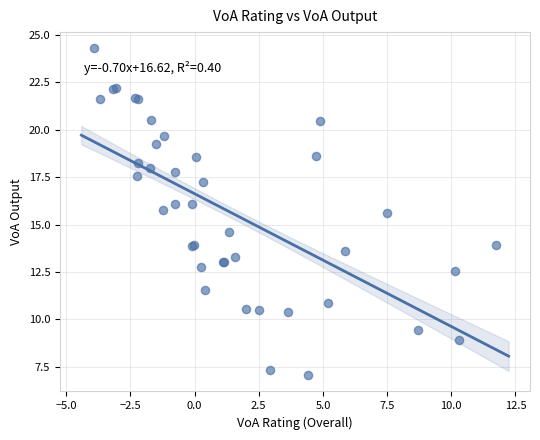

What Y value in the scatter plot is closest to 15?

14.6